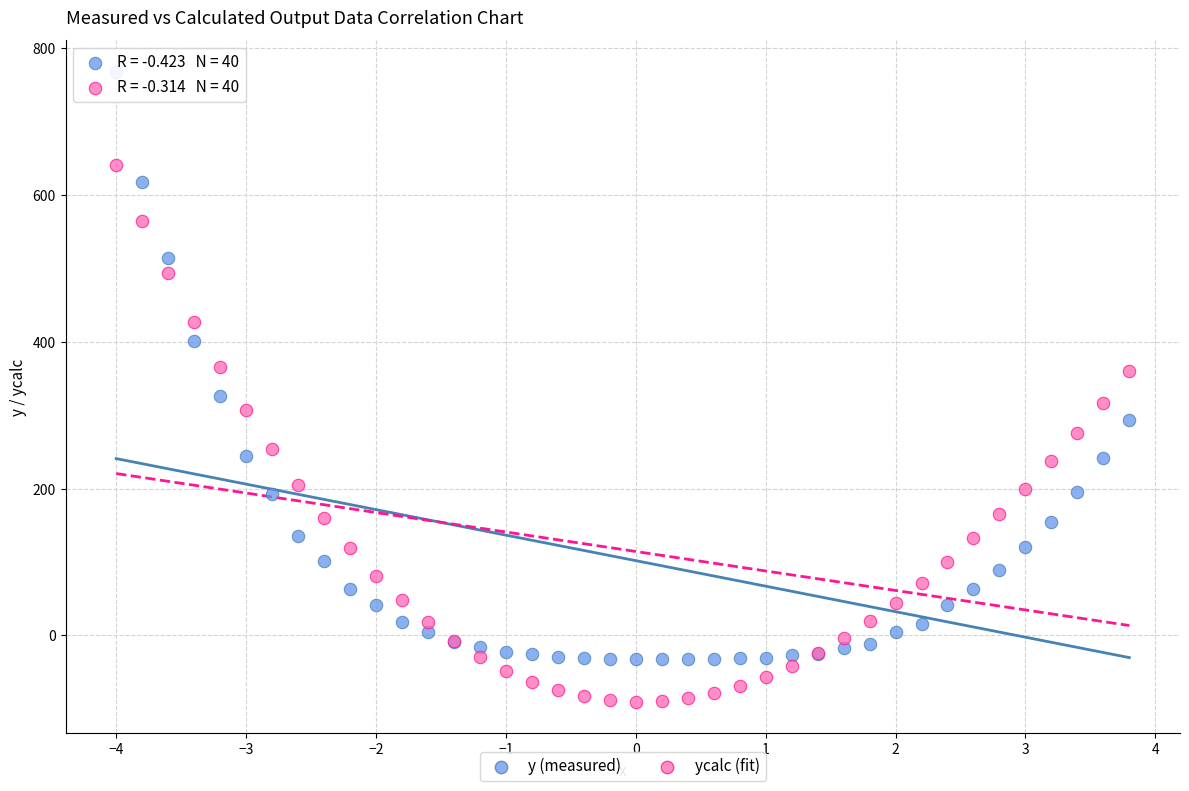

What are all the series names shown in the legend?

y (measured), ycalc (fit)